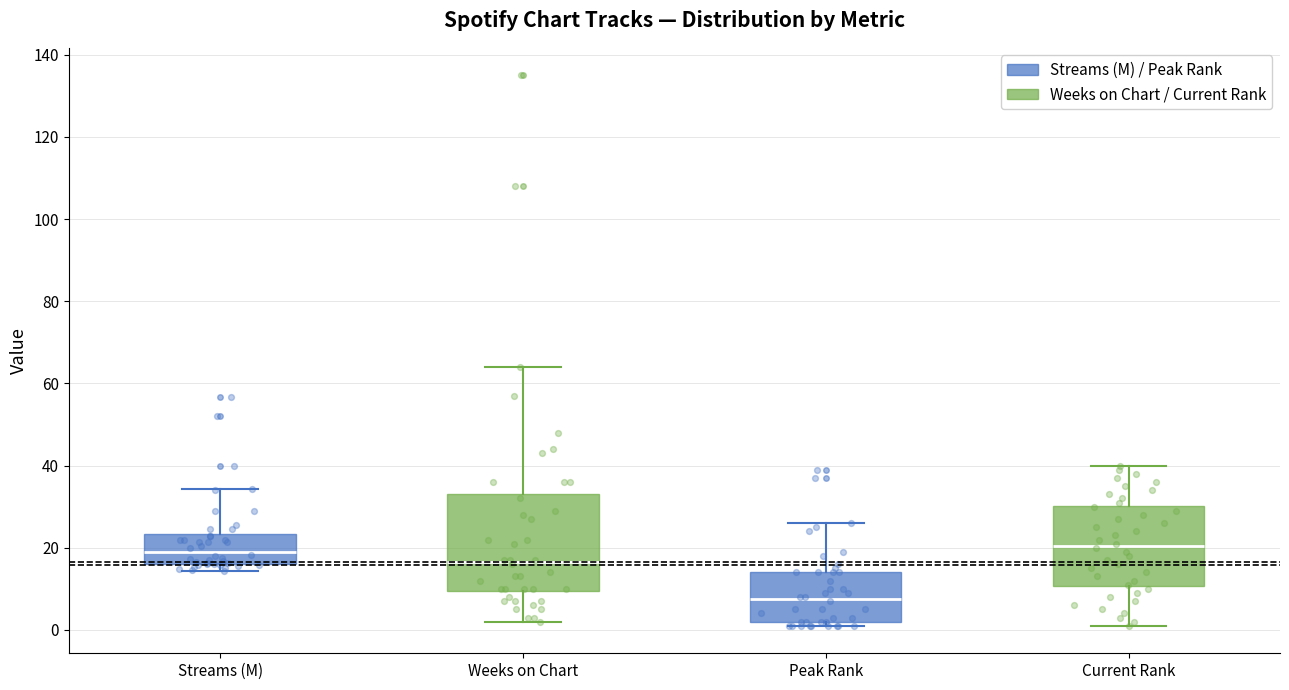

Which box is the tallest, from its lower edge to its upper edge?

Weeks on Chart